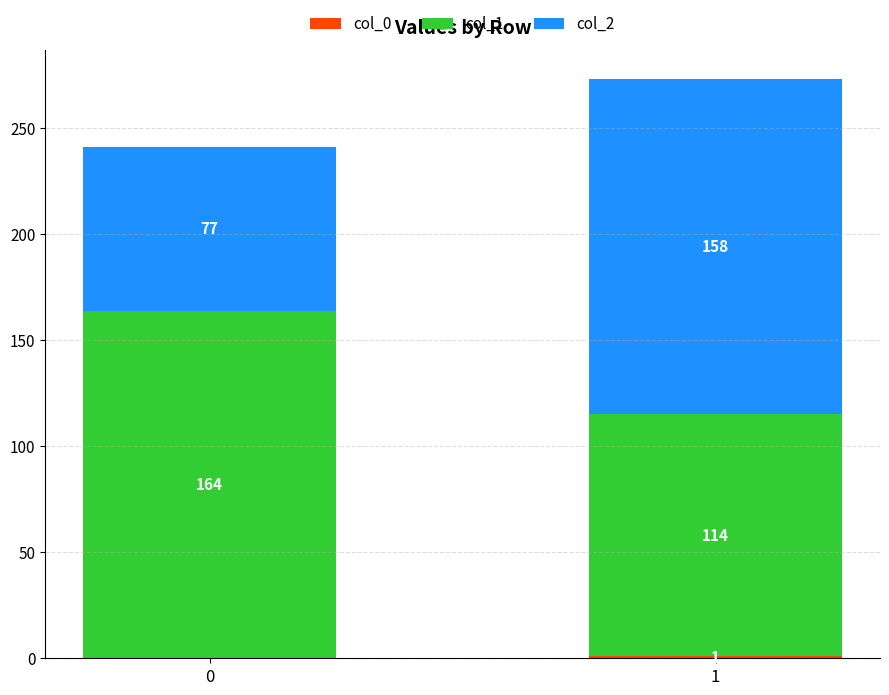

What is the total value across all series at 1?

273